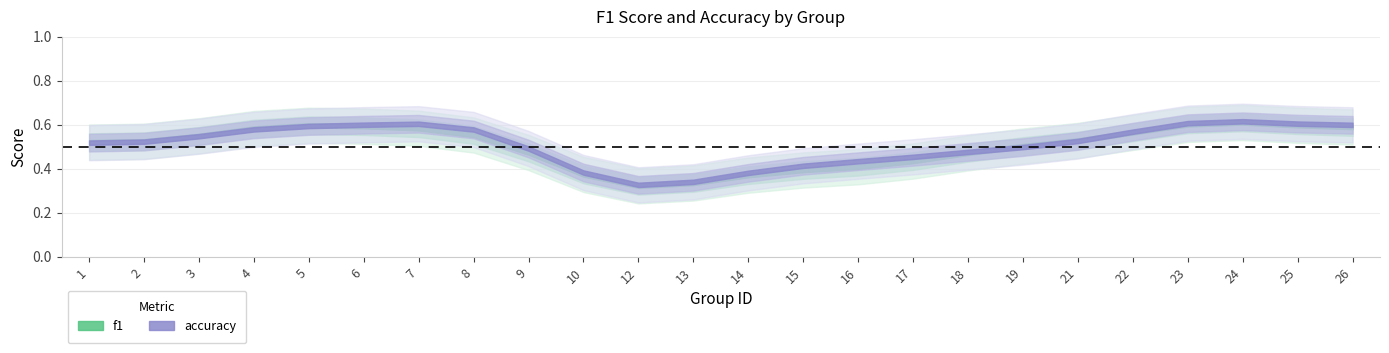

Which series has the largest total across all categories?

accuracy